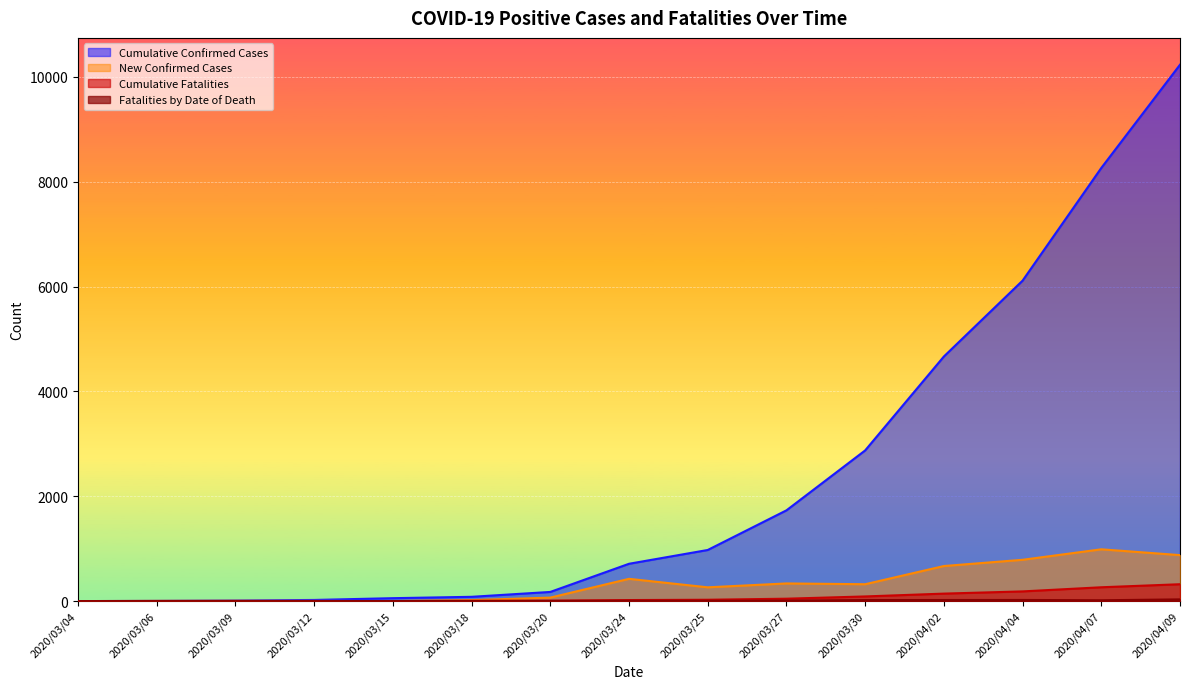

How many data points in Cumulative Fatalities are less than 20?

7